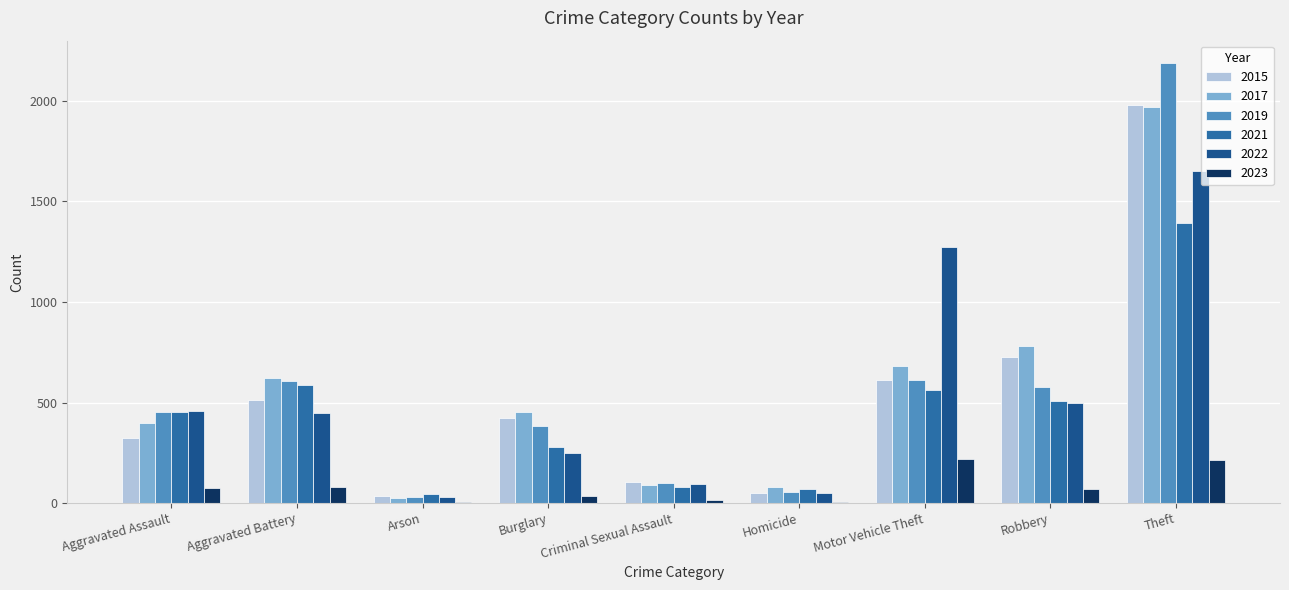

Where is 2019 nearest to the value 1111?

Motor Vehicle Theft